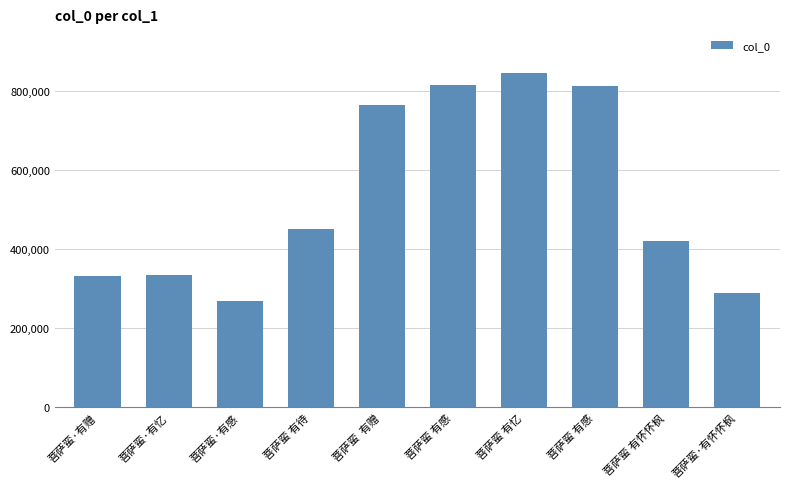

Reading right to left, what are all the values shown in this chart?

287560	419164	811896	843520	813064	763462	451050	269564	333119	331737